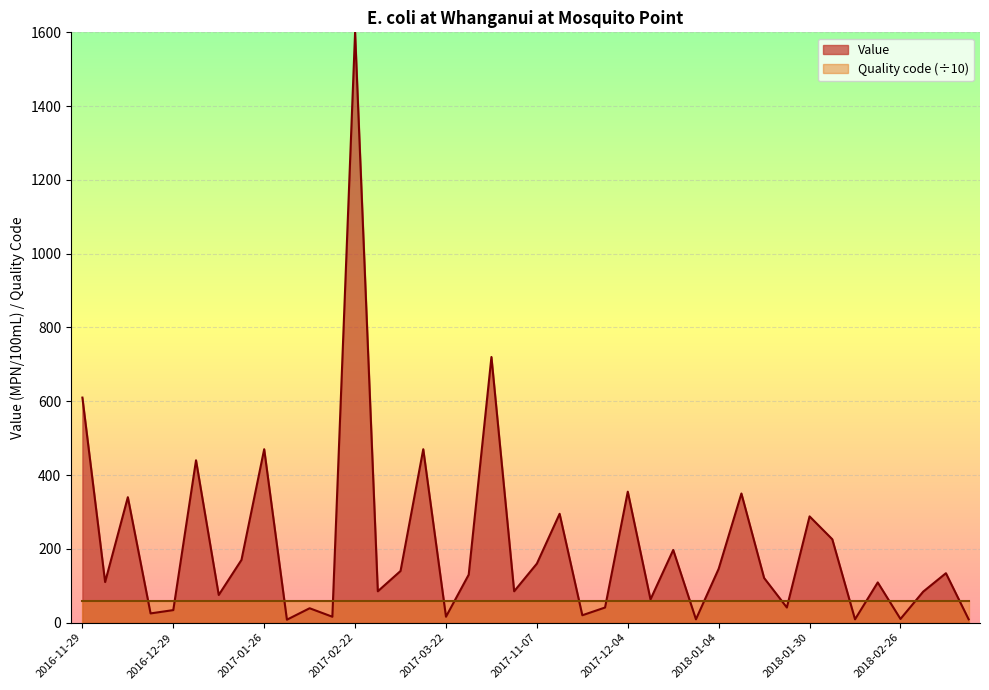

What position from the right is 2017-11-13?

19